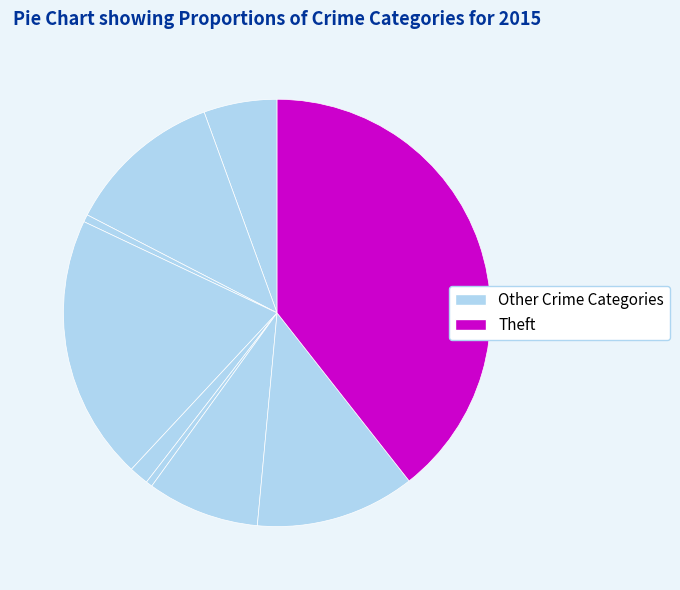

Count the number of slices in the pie.

9